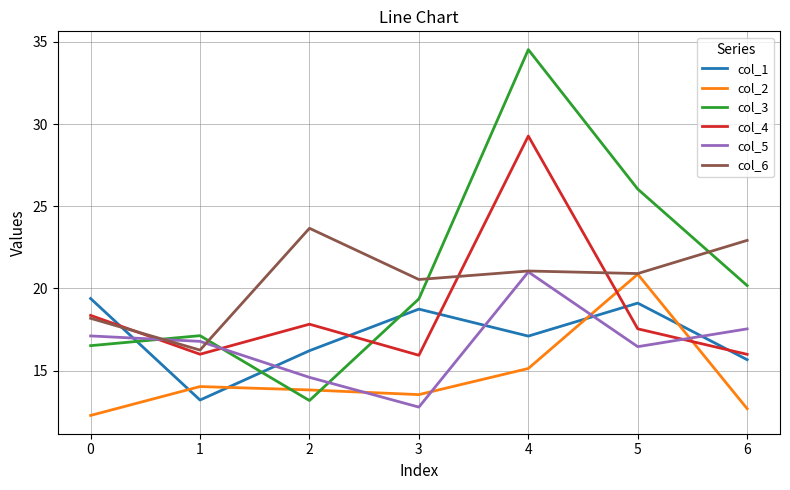

What is the maximum value for col_5?

21.0